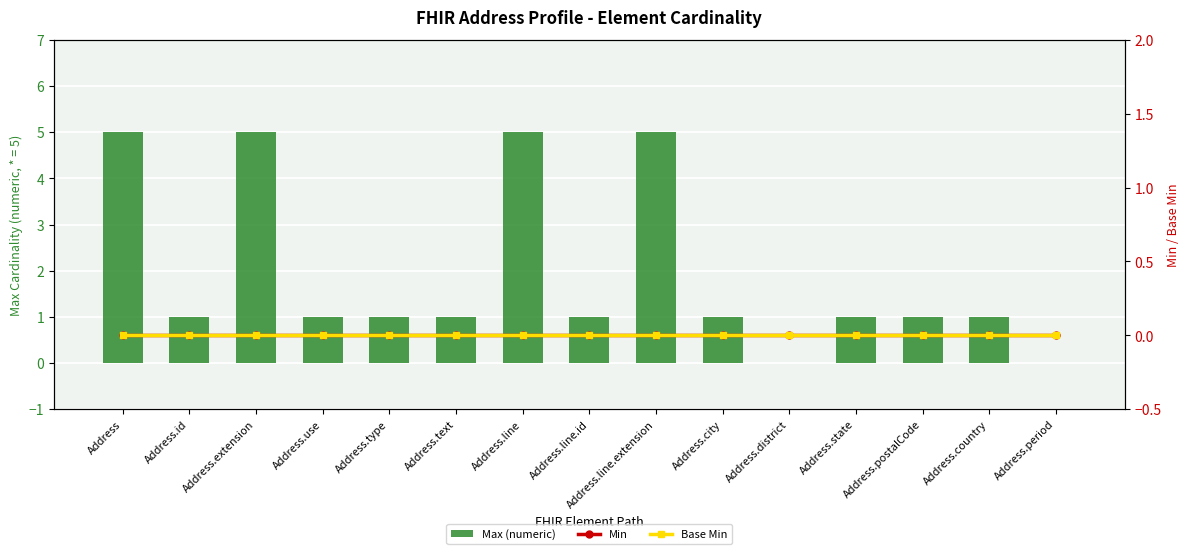

How many groups of bars are there?

15